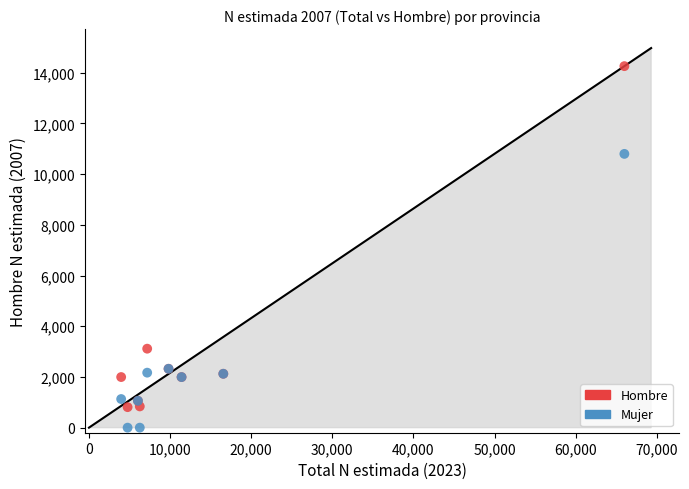

Which series has the largest Y range (max minus min)?

Hombre